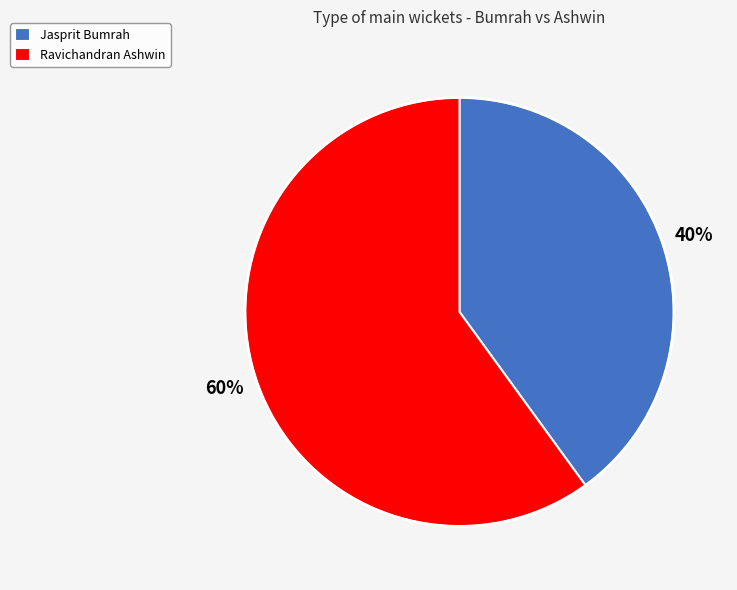

Is the sum of Ravichandran Ashwin and Jasprit Bumrah greater than half?

Yes